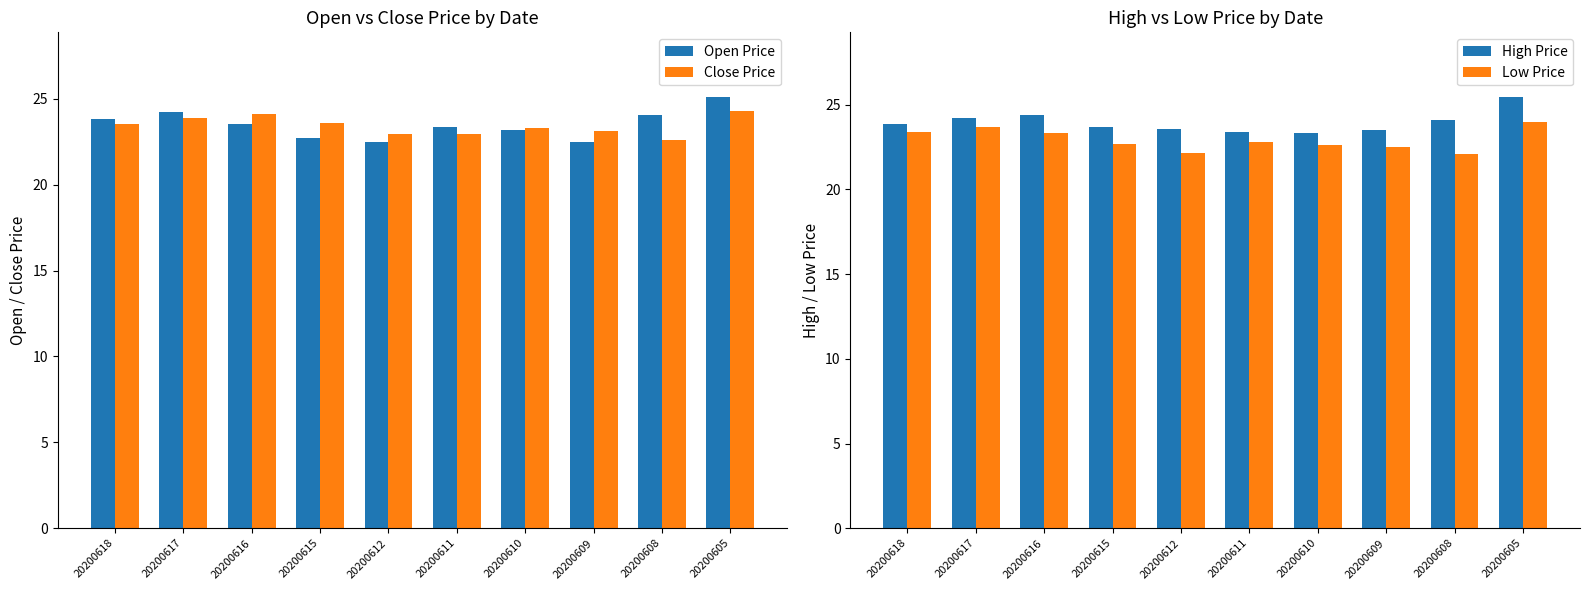

Which category has the highest value in the Close Price series?

20200605